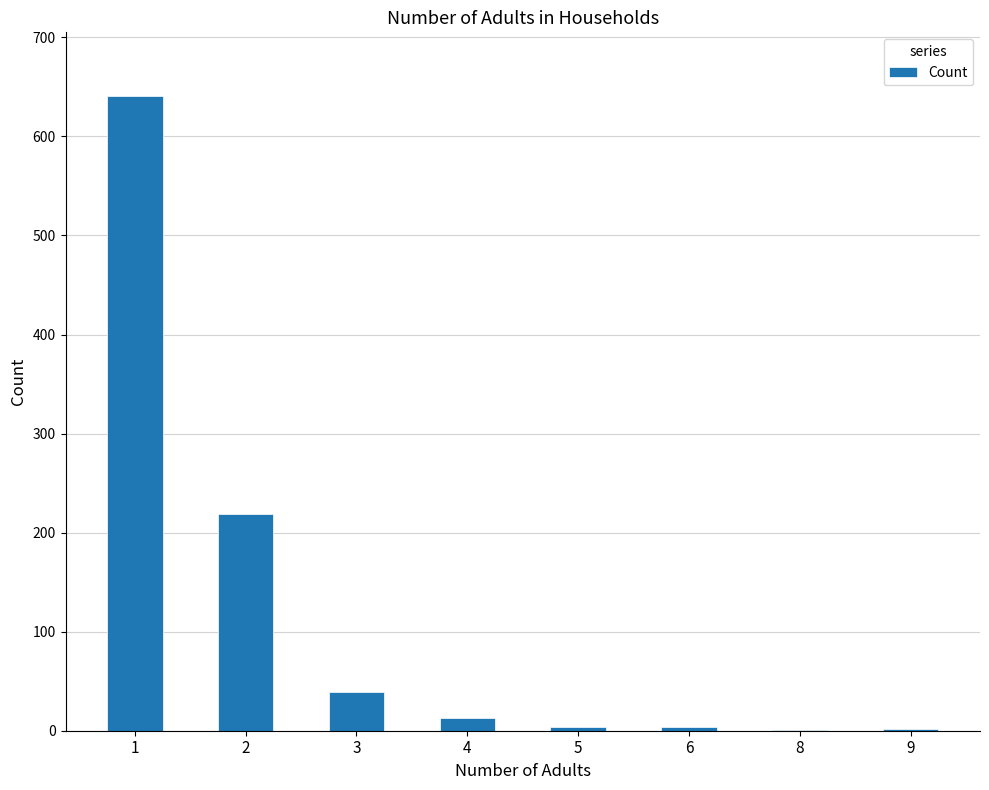

What is the maximum value shown in the chart?

641